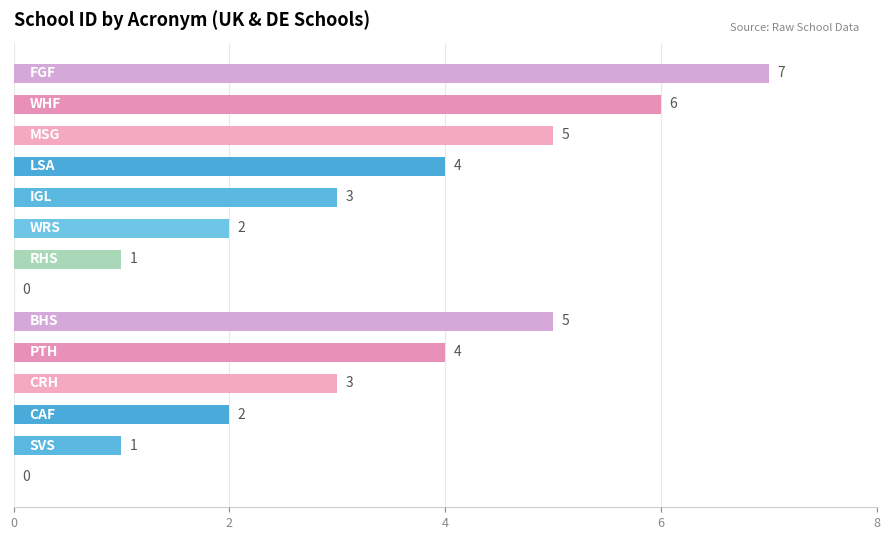

What is the greatest value displayed?

7